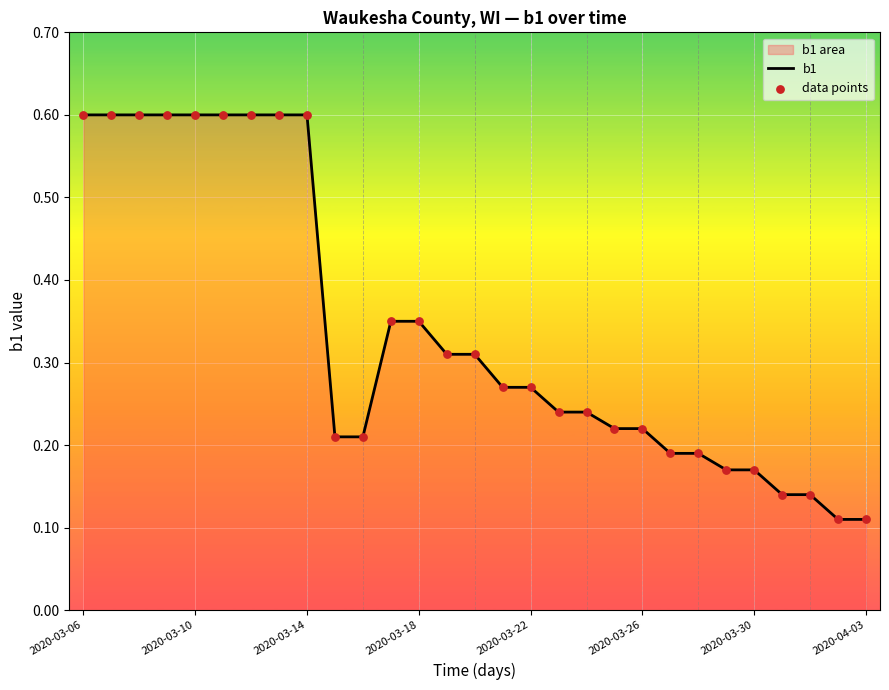

Which series has the largest Y range (max minus min)?

b1